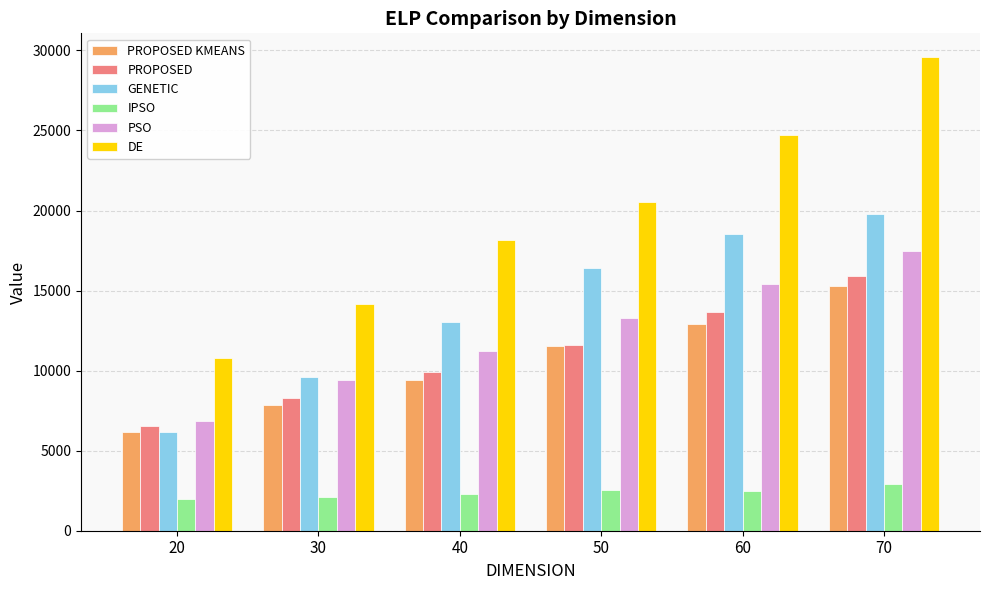

How many bars are there in total?

36